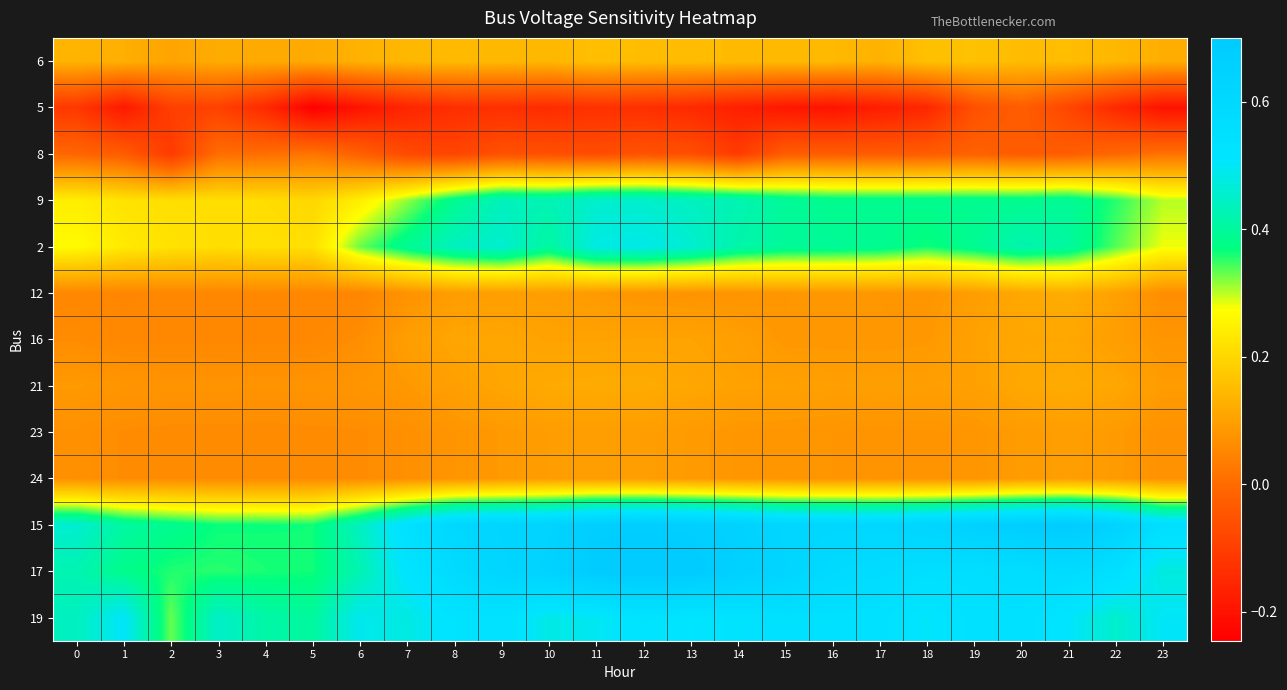

What is the total value across all series at 4?

1.9